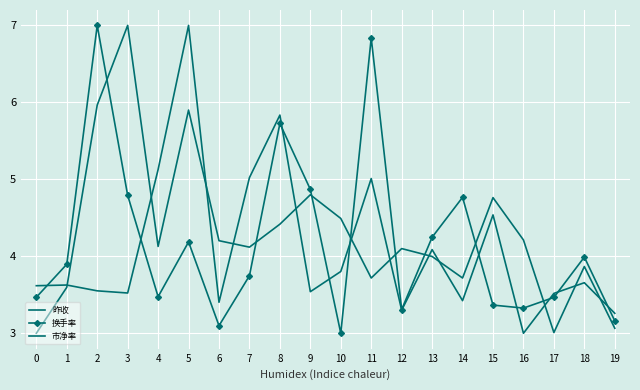

What is the sum of the 换手率 values at 9 and 12?

8.2